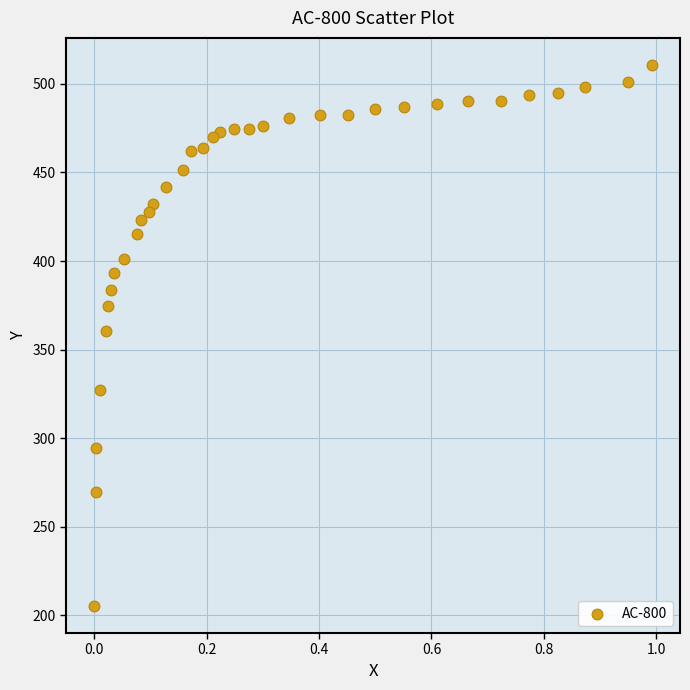

What is the range of X values (max minus min)?

1.0